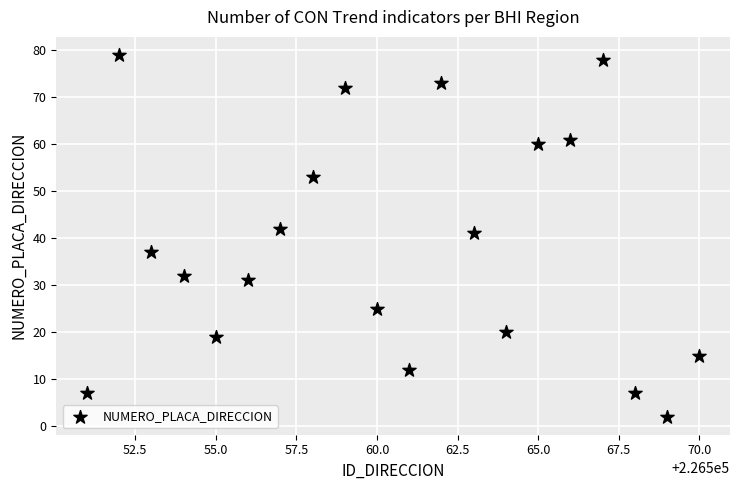

What Y value in the scatter plot is closest to 40?

41